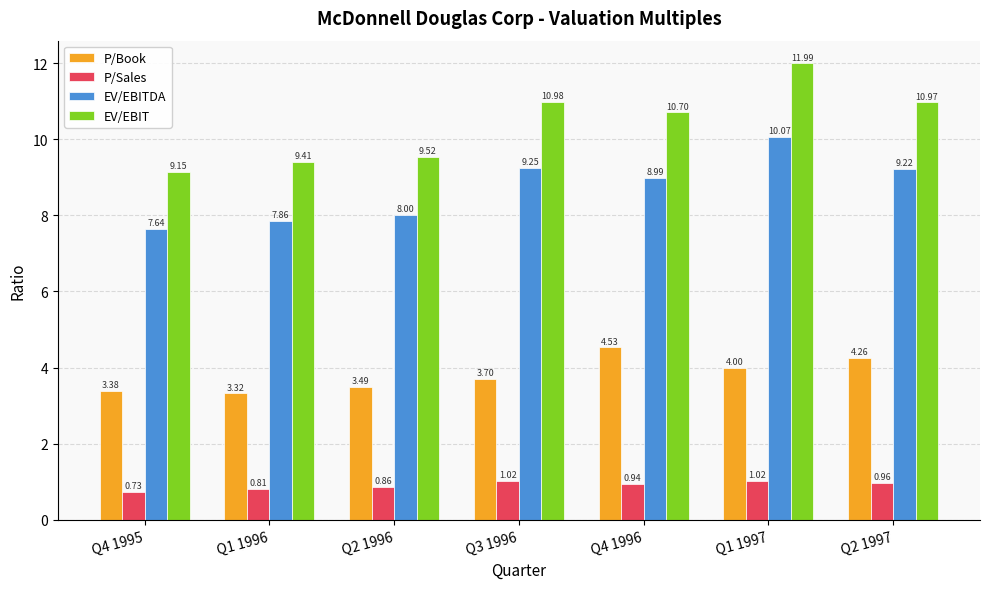

What is the label of the 5th bar from the right?

Q2 1996